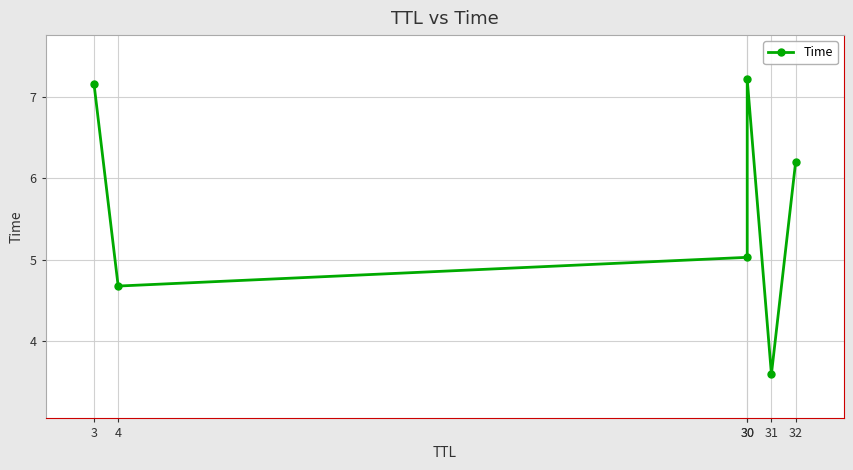

At which label is the value closest to 5?

30